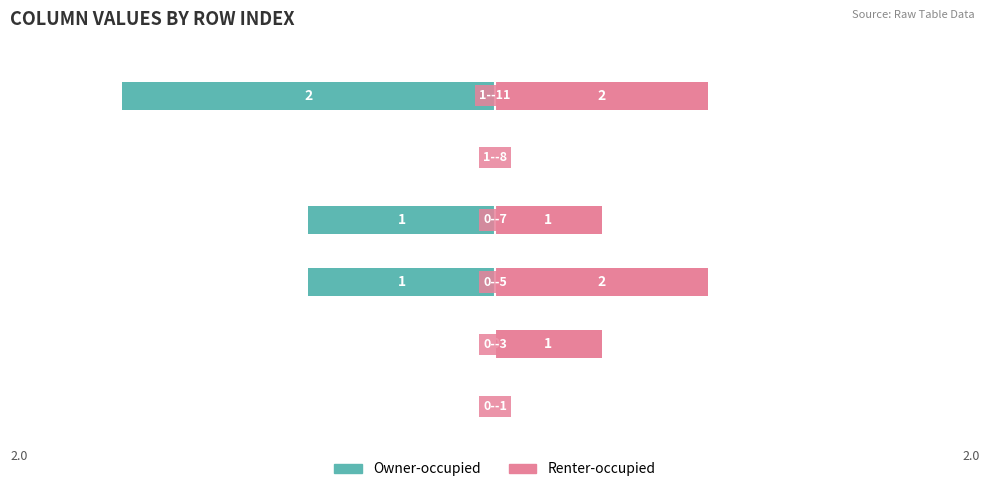

Which series has the largest total across all categories?

Renter-occupied